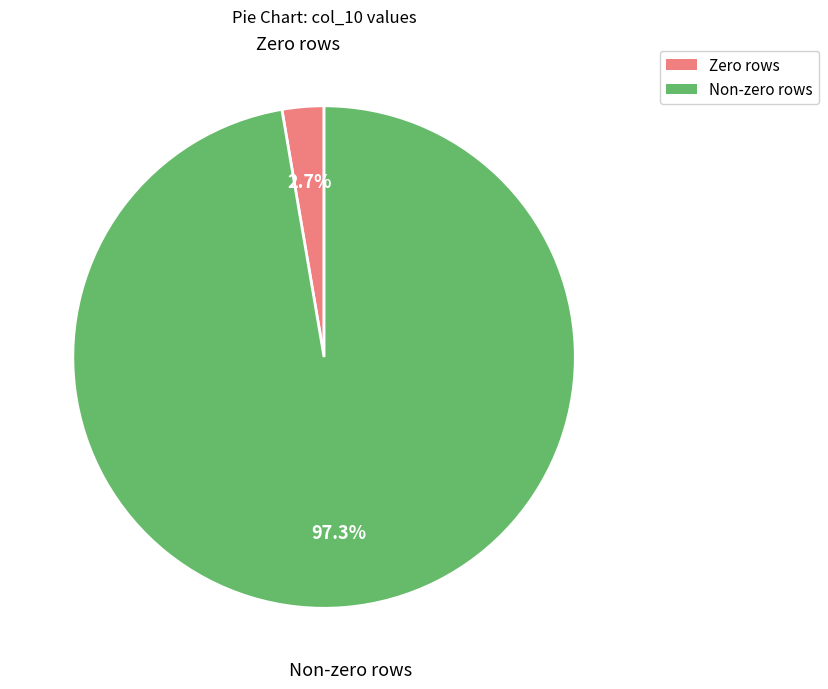

Does any single category account for the majority?

Yes